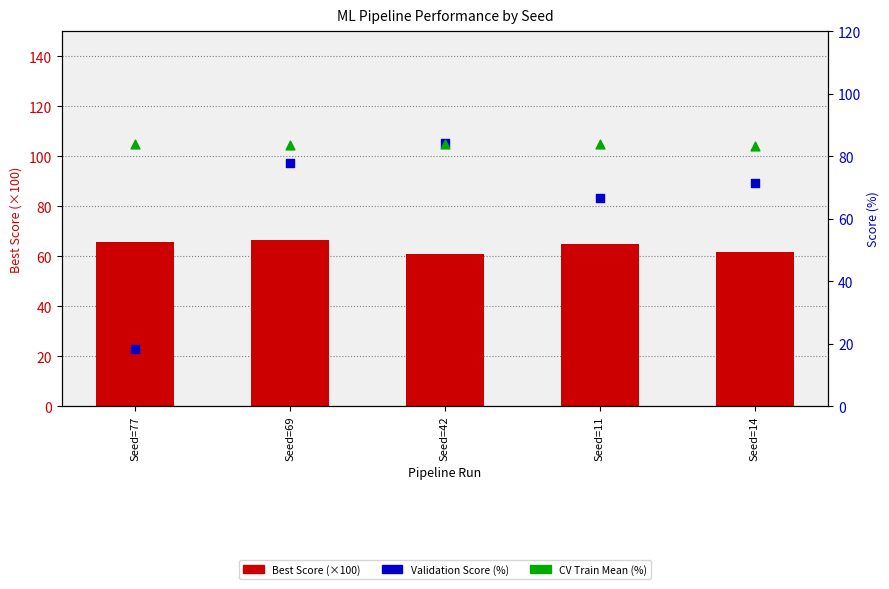

Which series has the largest total across all categories?

CV Train Mean (%)